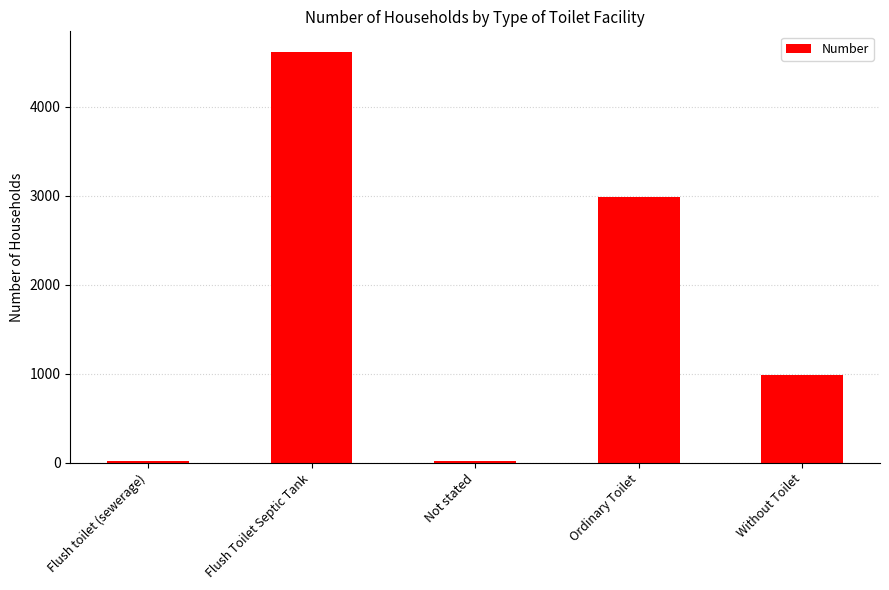

What is the label of the 2nd bar from the left?

Flush Toilet Septic Tank